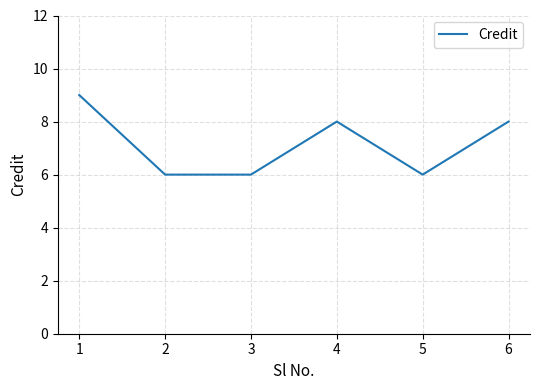

Reading left to right, list all the values displayed in this chart.

9	6	6	8	6	8